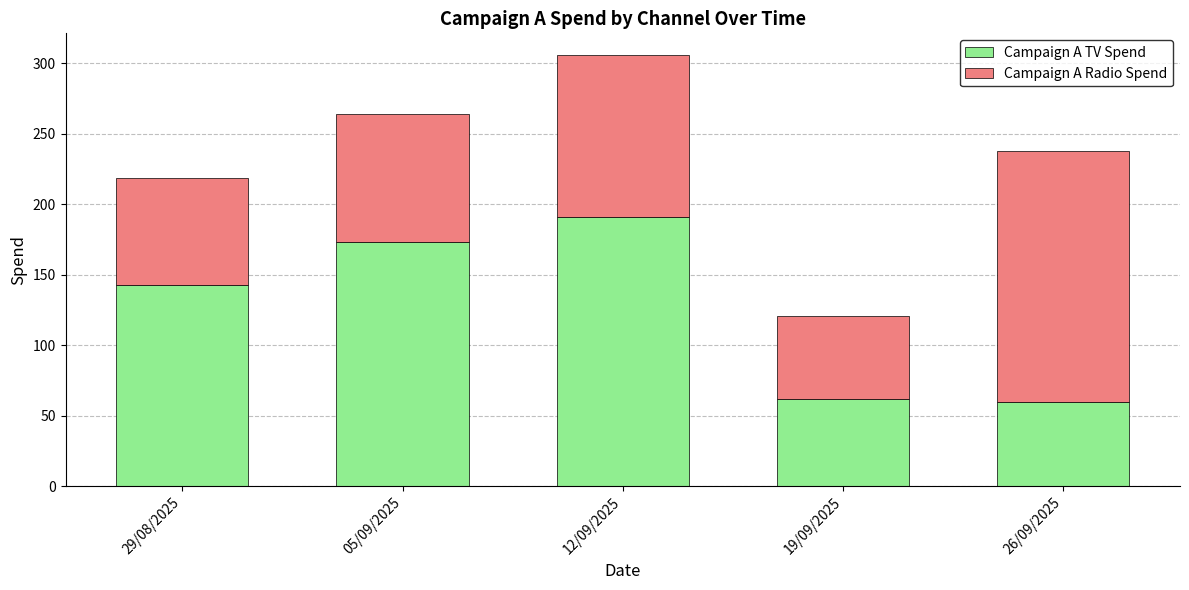

What is the lowest value of the Campaign A TV Spend series?

60